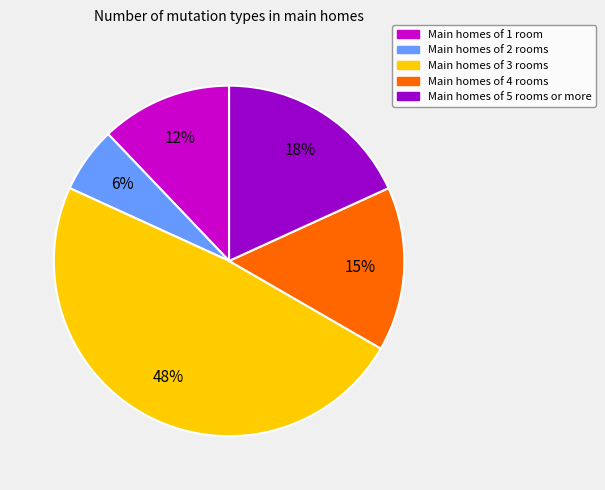

Which category has the smallest portion of the pie?

Main homes of 2 rooms